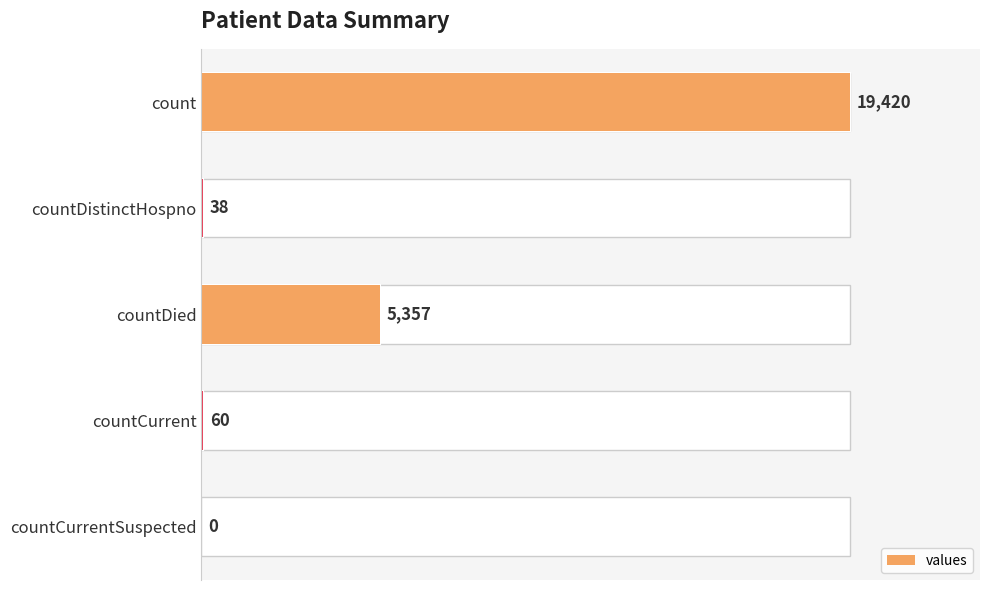

Is it true that values equals 66 at countDistinctHospno?

False